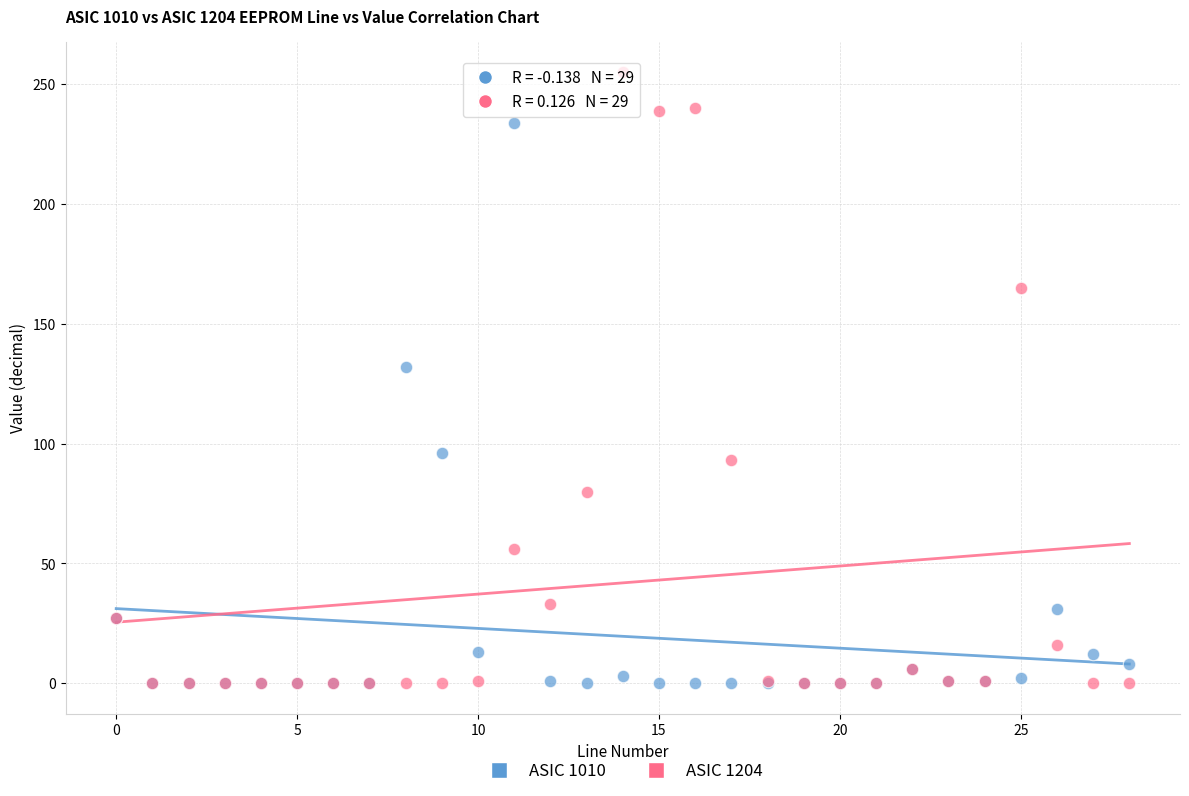

In the ASIC 1204 series, what Y value is closest to 127?

93